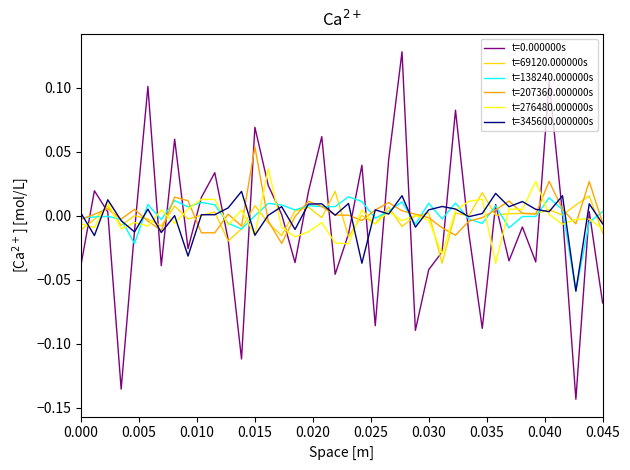

Which series has the widest spread of values?

t=0.000000s